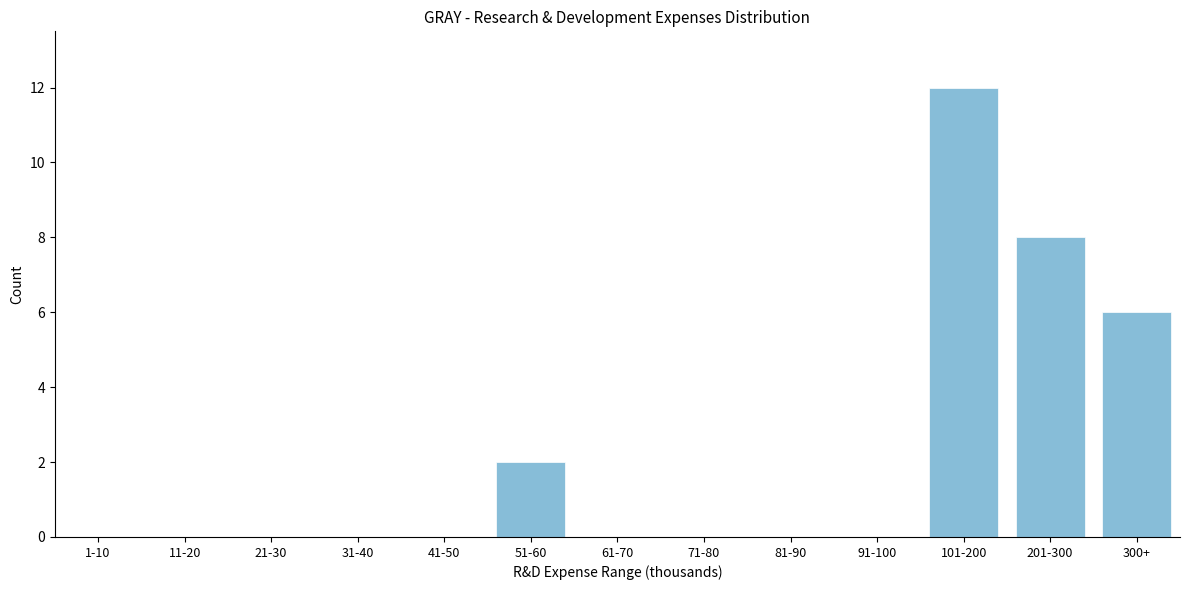

Reading right to left, extract all data points from this chart.

300+=6	201-300=8	101-200=12	91-100=0	81-90=0	71-80=0	61-70=0	51-60=2	41-50=0	31-40=0	21-30=0	11-20=0	1-10=0